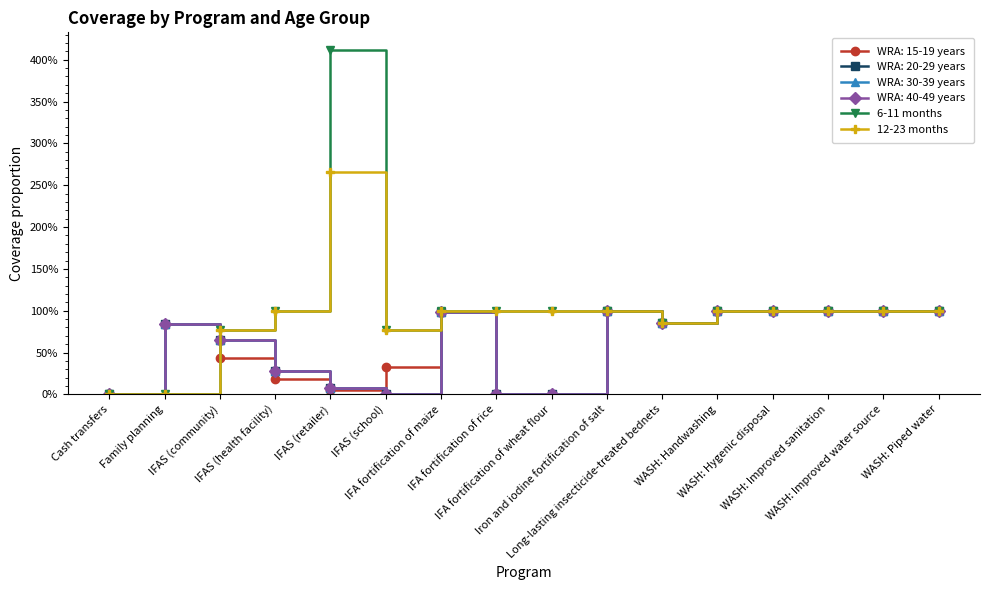

In 12-23 months, how many points are higher than both neighbors (excluding endpoints)?

1